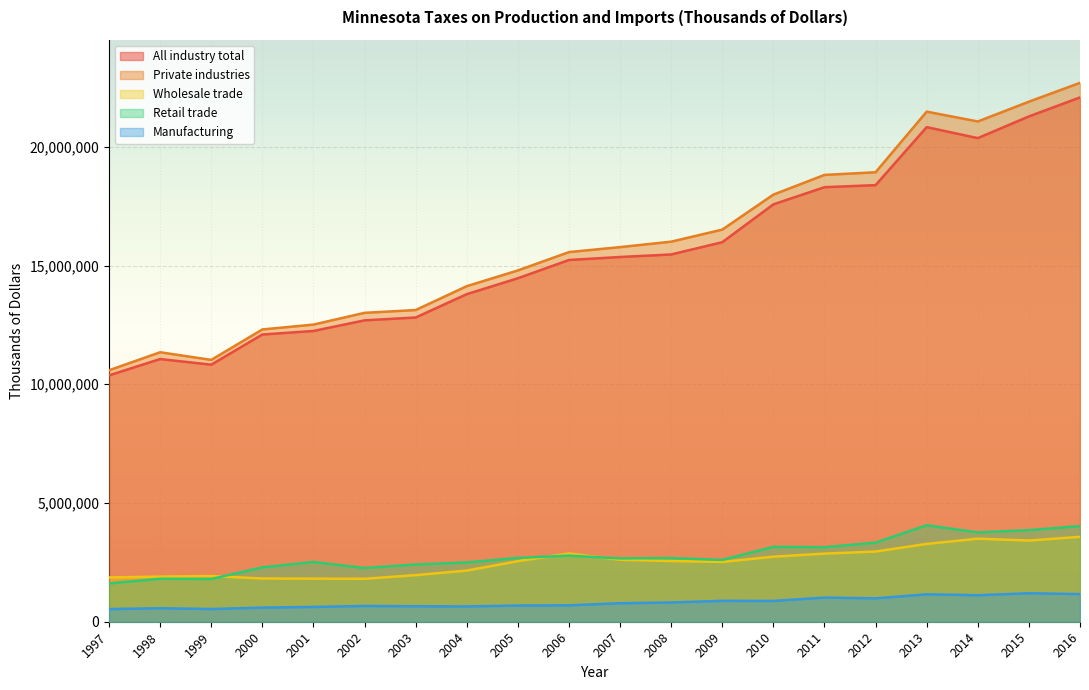

Which series has the widest spread of values?

Private industries